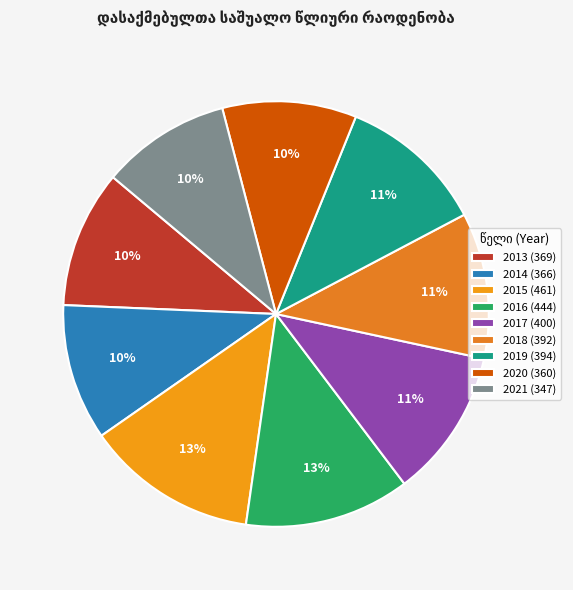

To the nearest percent, what is the average slice percentage?

11%